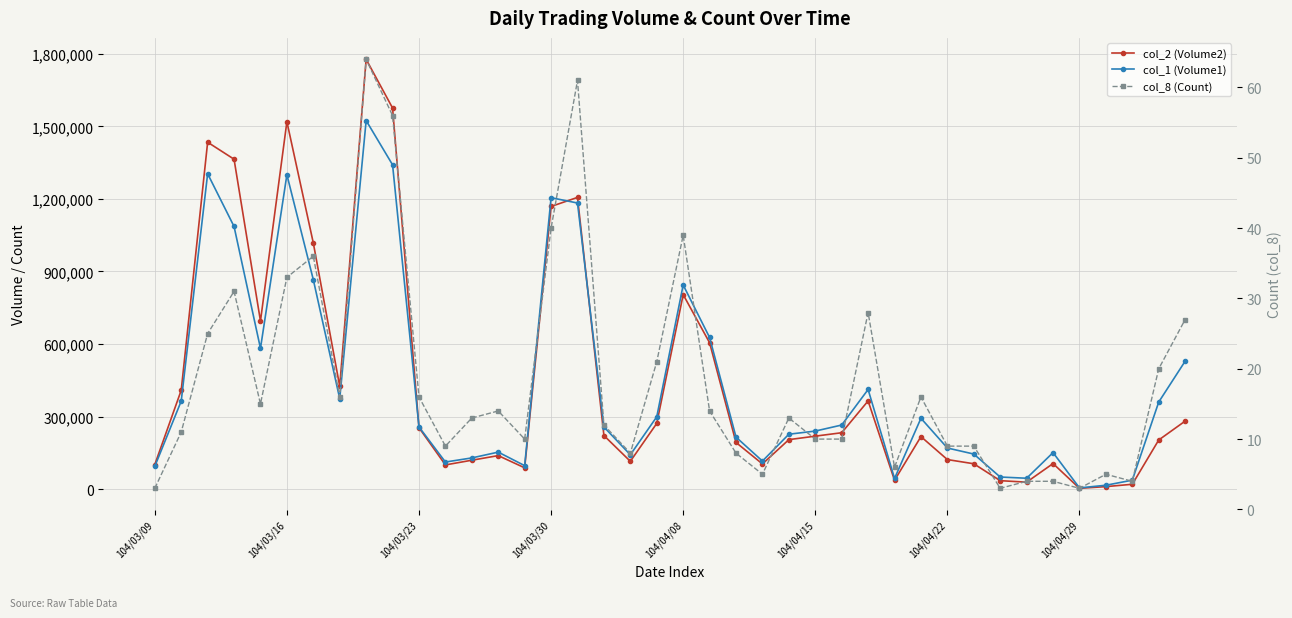

Reading left to right, transcribe all the data shown in this chart.

col_2 (Volume2): 101520	408730	1434390	1364160	695180	1519230	1017750	424680	1777120	1575890	253920	100060	119480	138560	88060	1168770	1206240	221550	114990	271730	804190	605220	192860	104160	204590	219020	233150	364680	36510	217120	122150	104860	34900	28800	105690	3290	10340	20020	203050	281270
col_1 (Volume1): 94000	364000	1304000	1086000	582000	1300000	866000	374000	1524000	1341000	257000	112000	129000	153000	97000	1205000	1183000	257000	142000	299000	844000	627000	215000	116000	227000	240000	265000	412000	44000	293000	170000	145000	50000	45000	151000	5000	16000	37000	360000	529000
col_8 (Count): 3	11	25	31	15	33	36	16	64	56	16	9	13	14	10	40	61	12	8	21	39	14	8	5	13	10	10	28	6	16	9	9	3	4	4	3	5	4	20	27